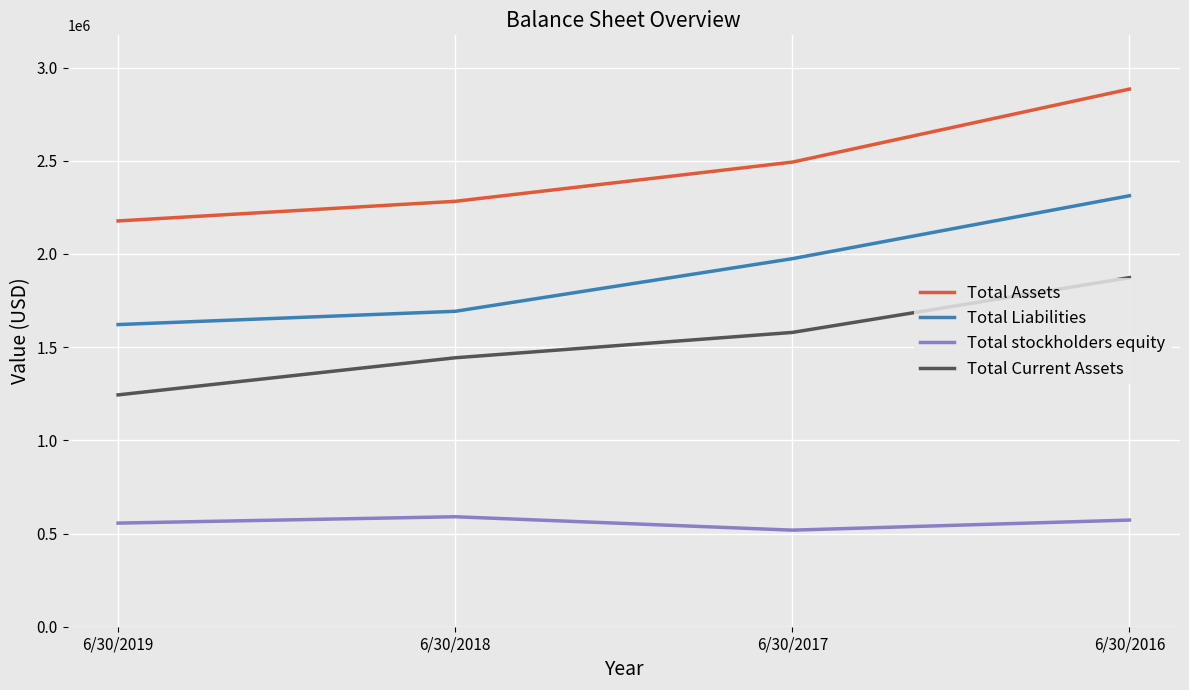

What is the total value across all series at 6/30/2019?

5597780